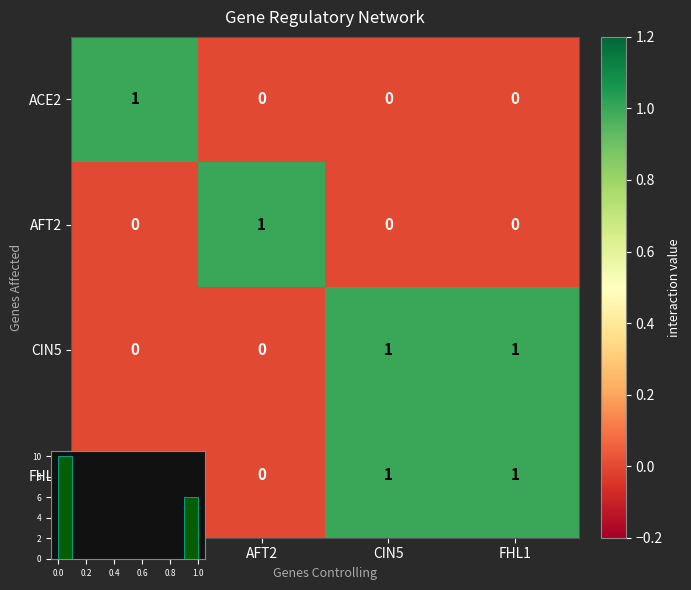

Where is CIN5 nearest to the value 0?

ACE2